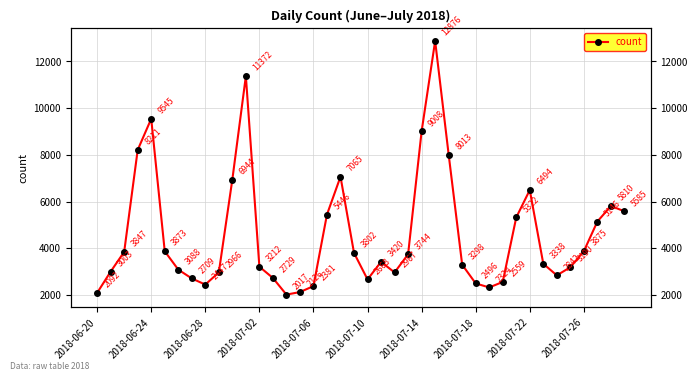

How many lines are shown in the chart?

1